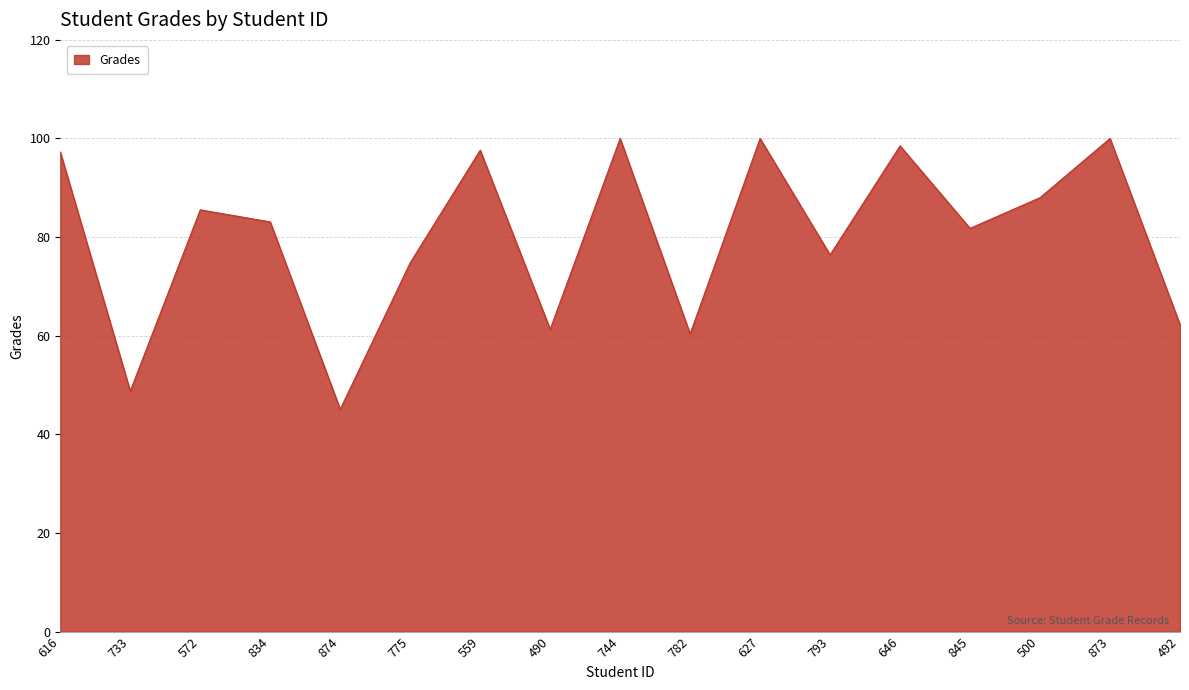

What position from the left is 646?

13